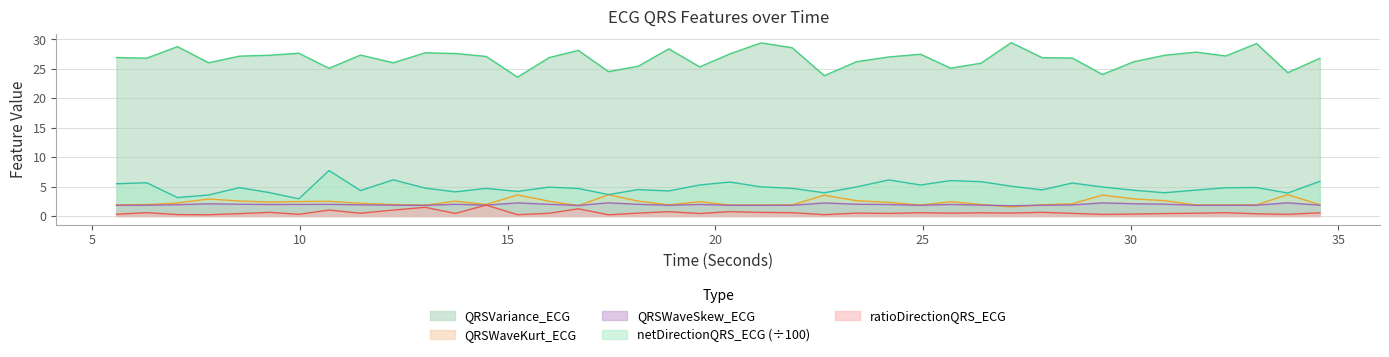

True or false: netDirectionQRS_ECG and QRSVariance_ECG intersect in this chart.

False